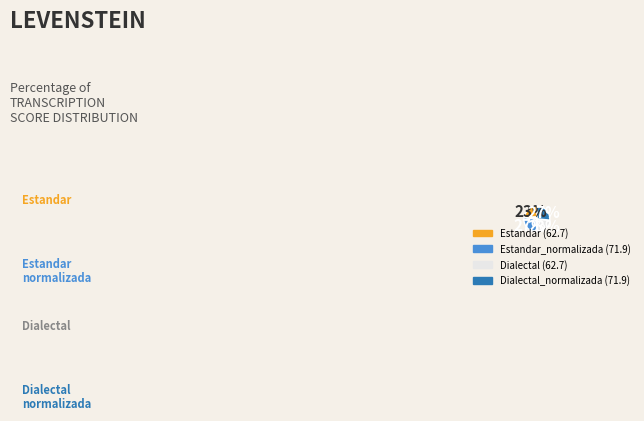

Does any single category account for the majority?

No